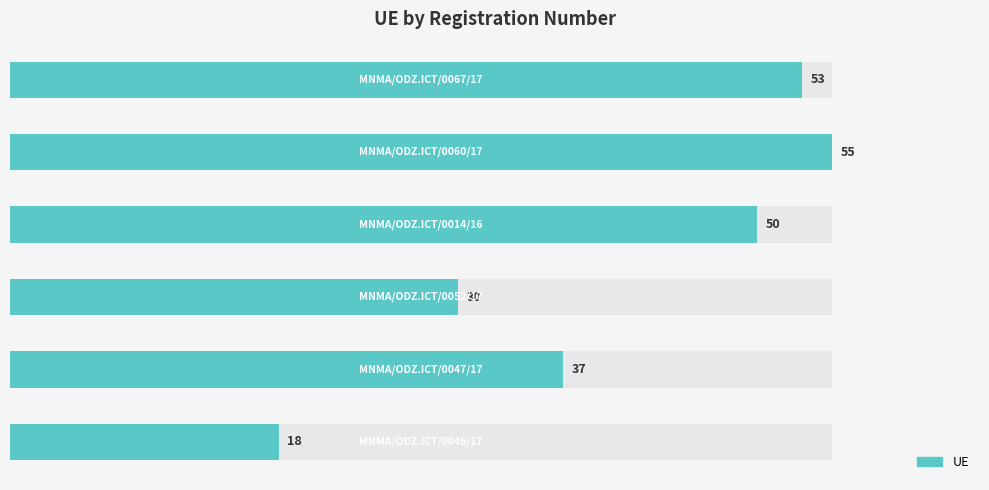

What is the ratio of the value at 3 to the value at 5?

1.7